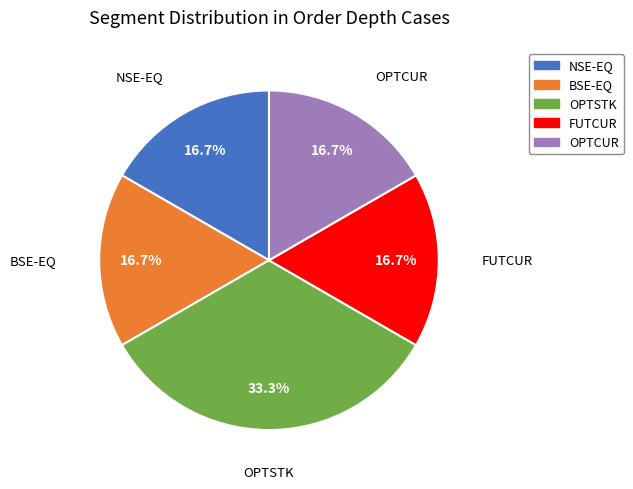

What portion of the pie excludes BSE-EQ?

83.3%